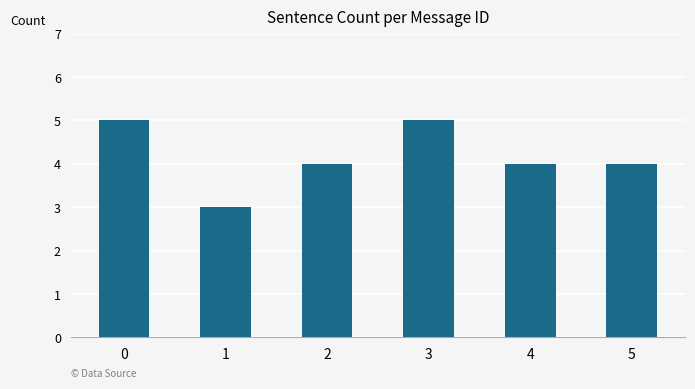

True or false: the data shows 3 at 2.

False